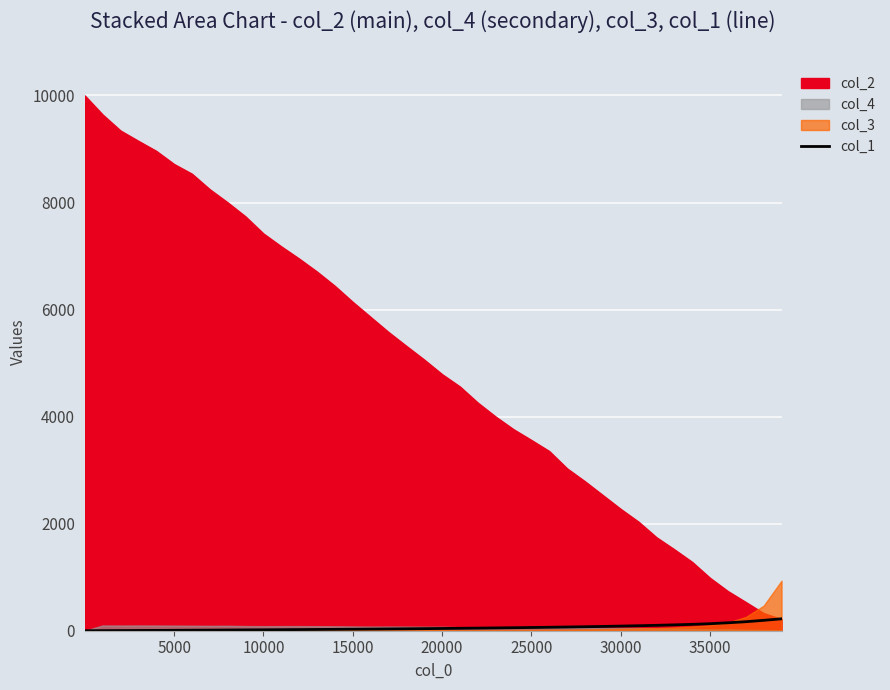

What is the highest value of the col_1 series?

222.5